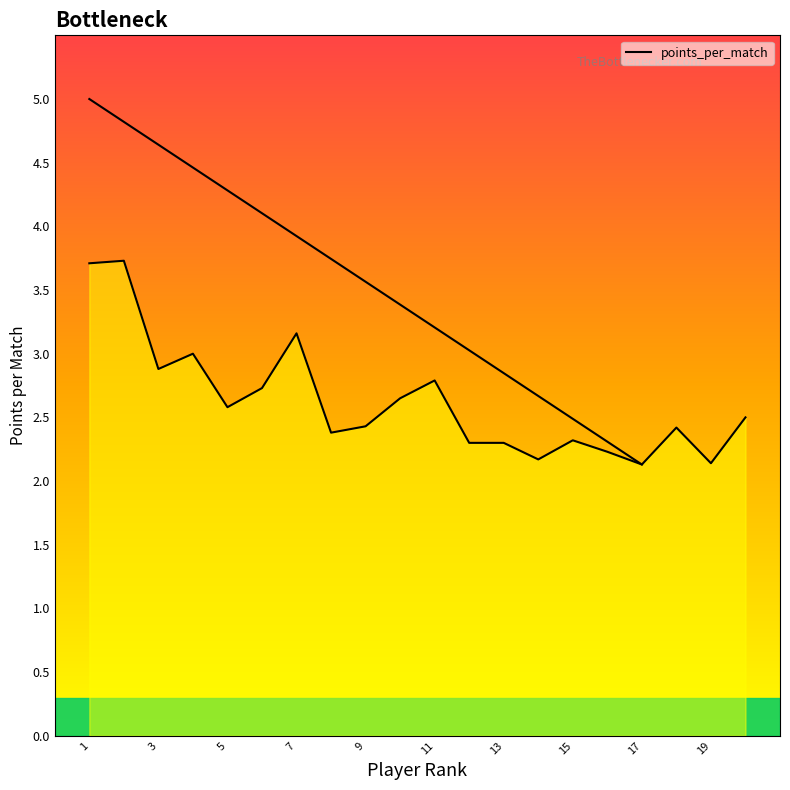

Is it true that the value at 7 is 1.1?

False